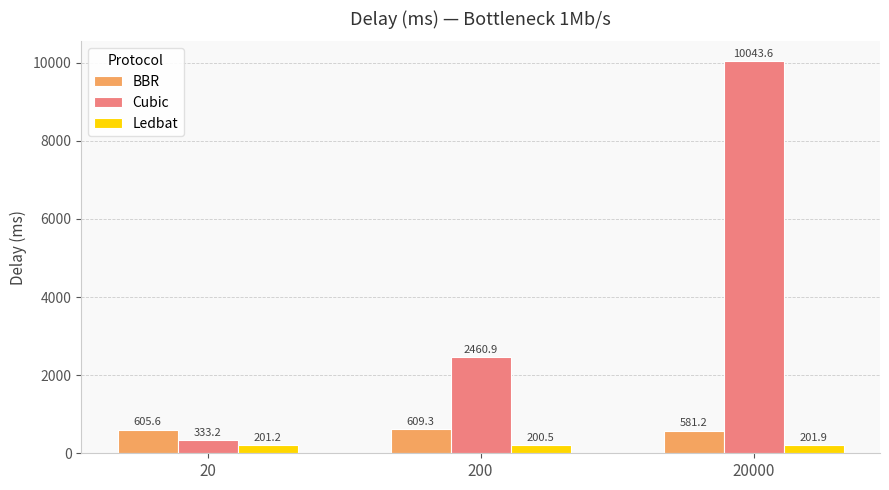

List the labels in order of Ledbat value, smallest first.

200, 20, 20000